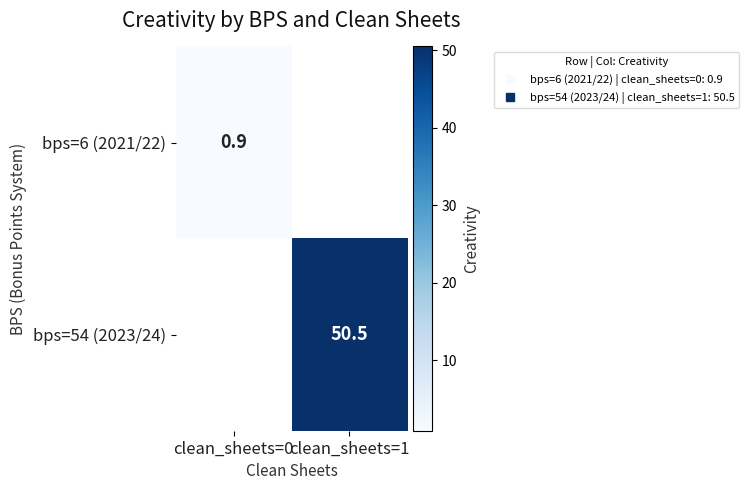

The value of bps=54 (2023/24) at clean_sheets=1 is 29.5. True or false?

False